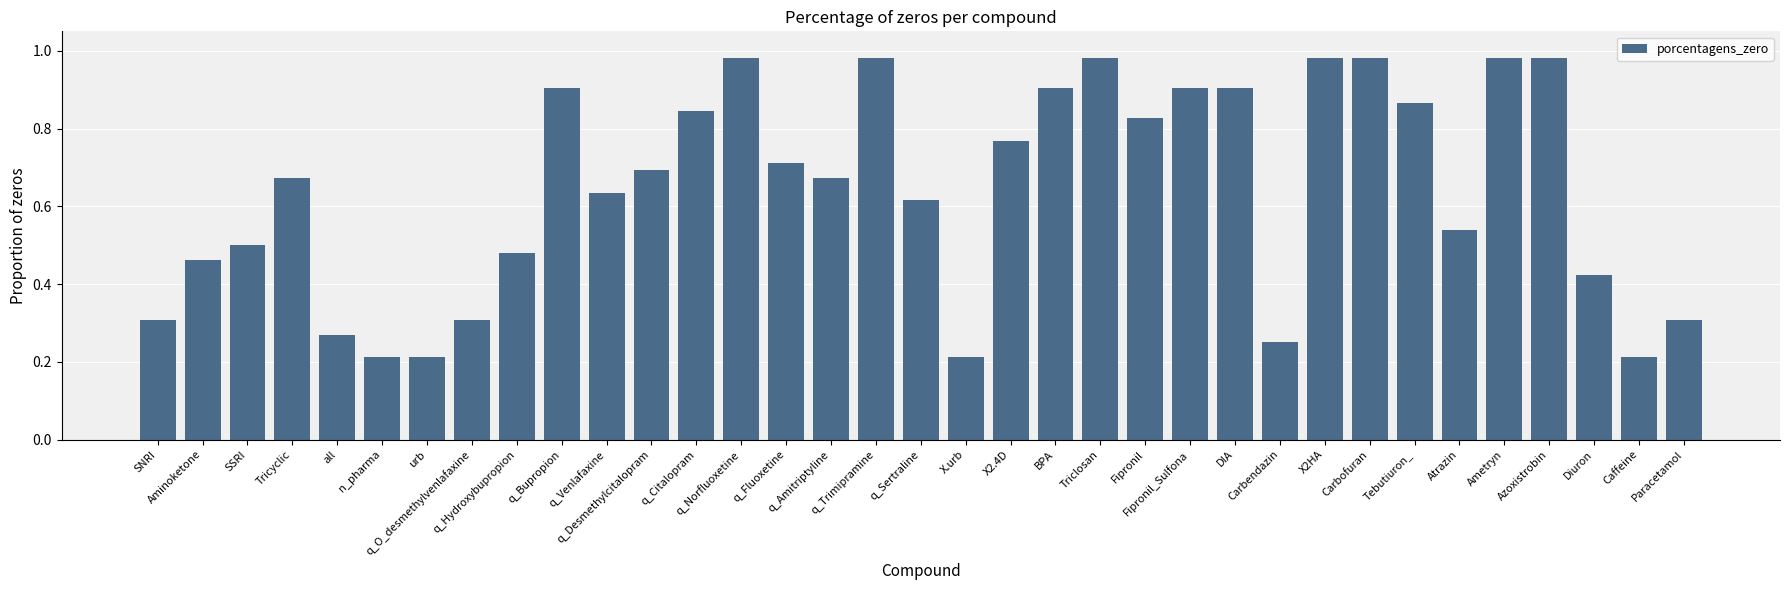

Which has a higher value, Carbendazin or Tebutiuron_?

Tebutiuron_